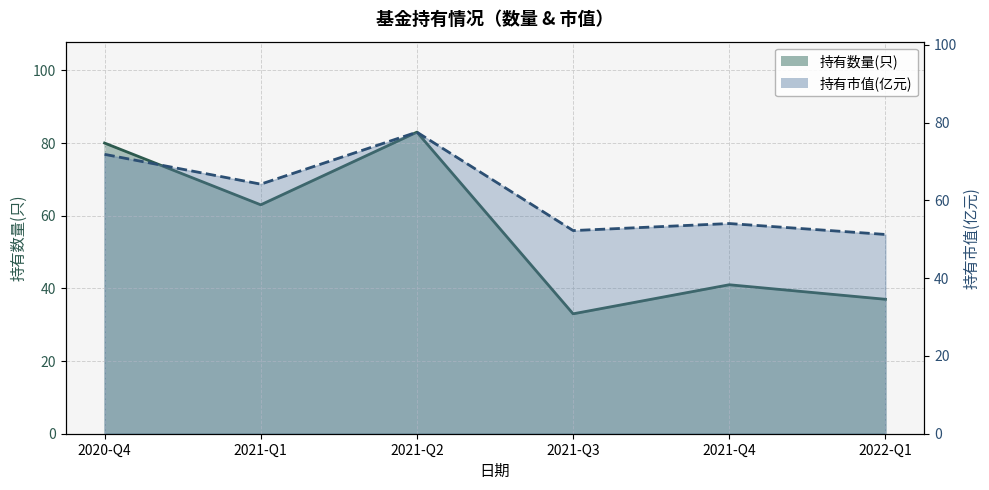

What position from the right is 2022-Q1?

1